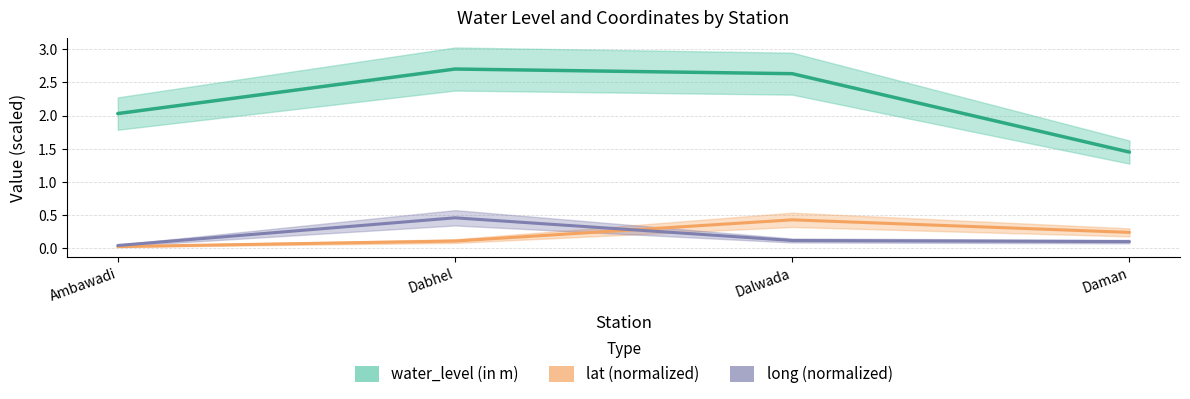

Reading left to right, extract all data points from this chart.

lat: Ambawadi=0.0	Dabhel=0.1	Dalwada=0.4	Daman=0.2
long: Ambawadi=0.0	Dabhel=0.5	Dalwada=0.1	Daman=0.1
water_level (in m): Ambawadi=2.0	Dabhel=2.7	Dalwada=2.6	Daman=1.4